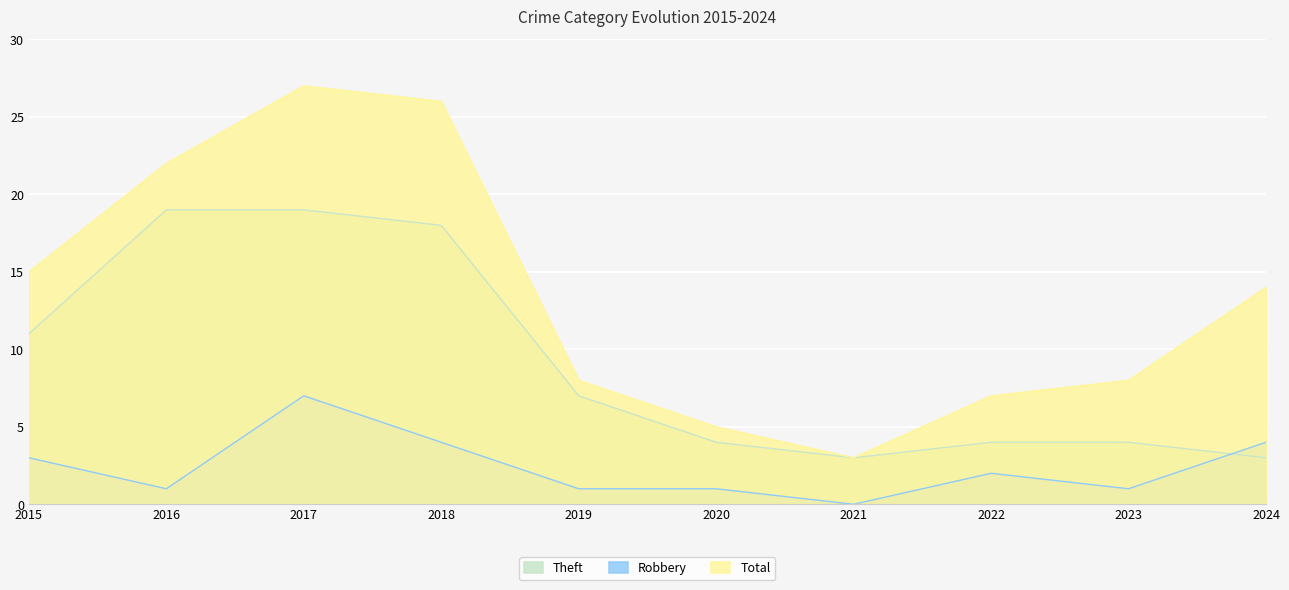

Rank the series at 2019 from lowest to highest value.

Robbery, Theft, Total